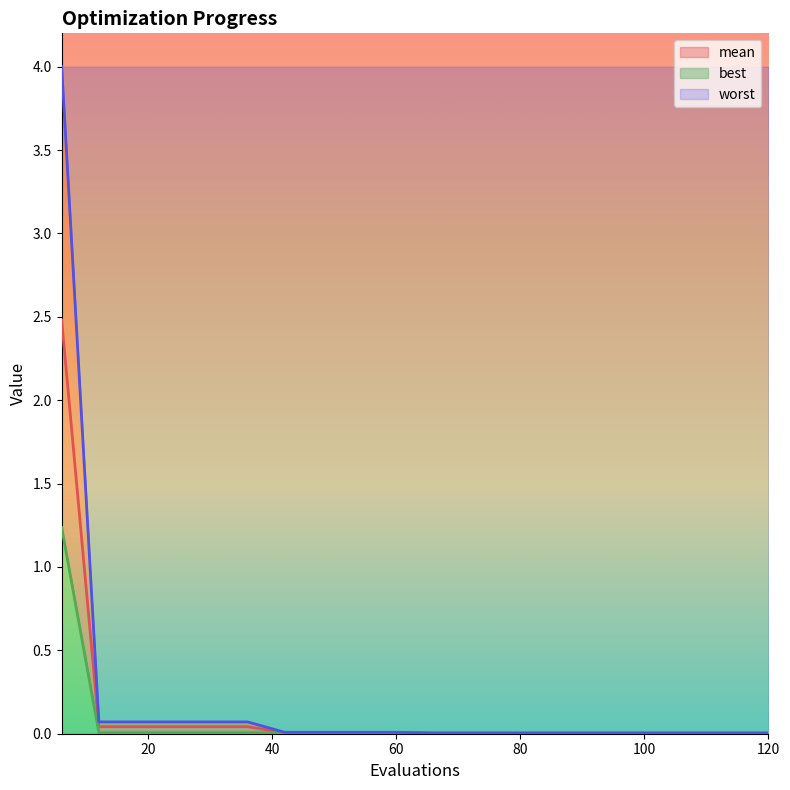

How many lines are shown in the chart?

3